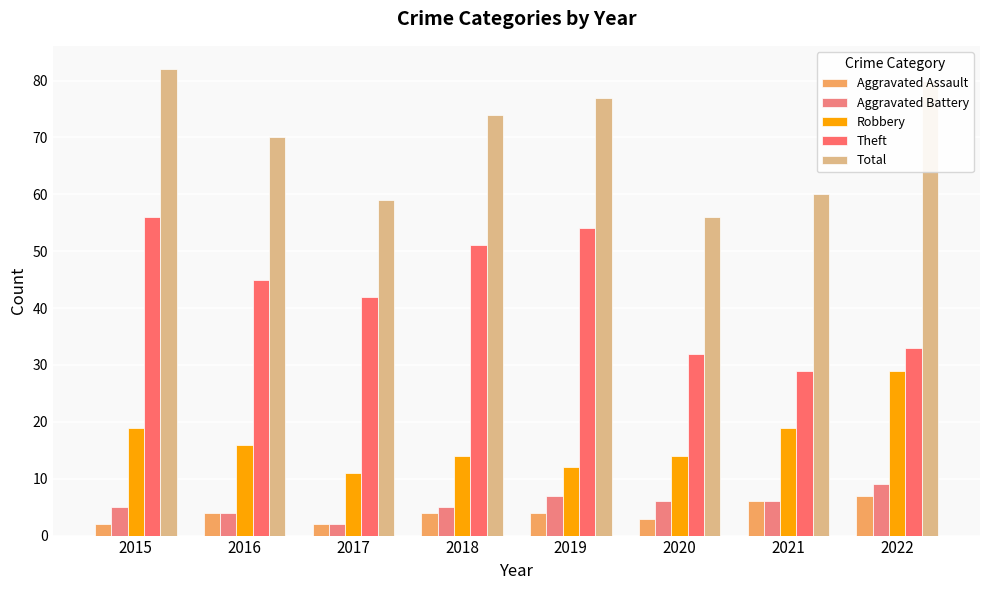

What is the value of the Theft bar at the 4th from the left?

51